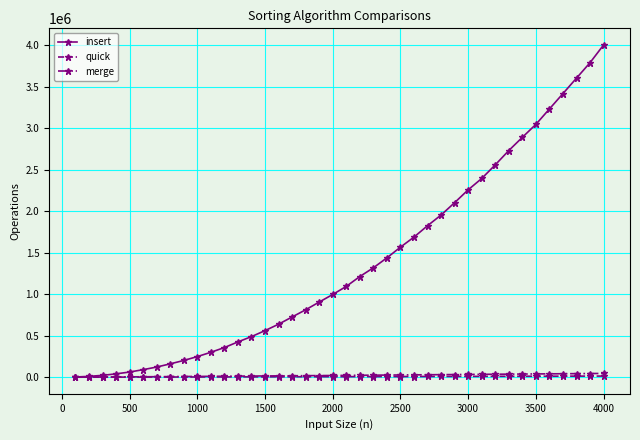

What is the value of the quick point at the 22nd from the left?

7006